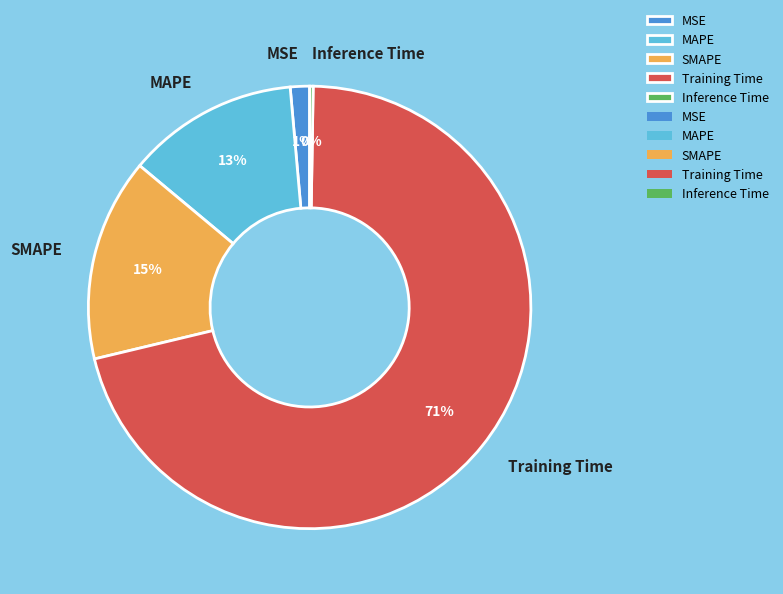

Does Training Time account for over 50% of the chart?

Yes